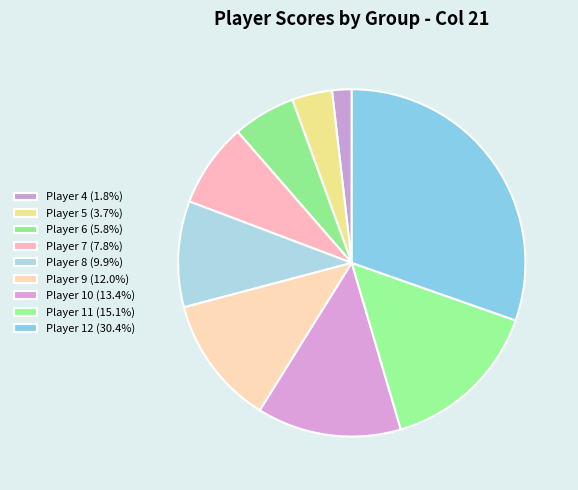

Which has a higher value, Player 5 or Player 11?

Player 11